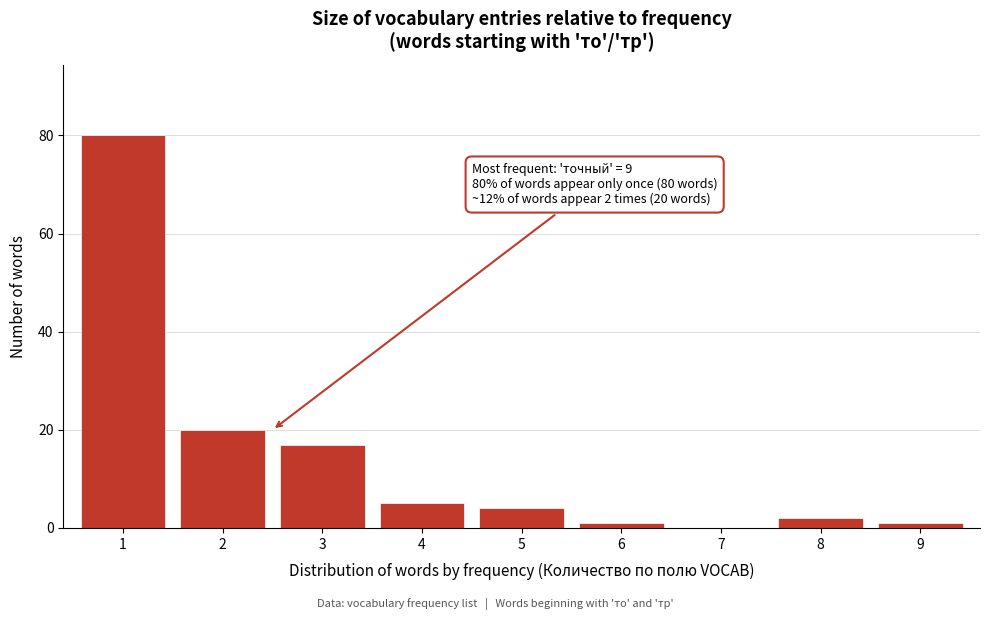

Reading left to right, extract all data points from this chart.

1=80	2=20	3=17	4=5	5=4	6=1	7=0	8=2	9=1